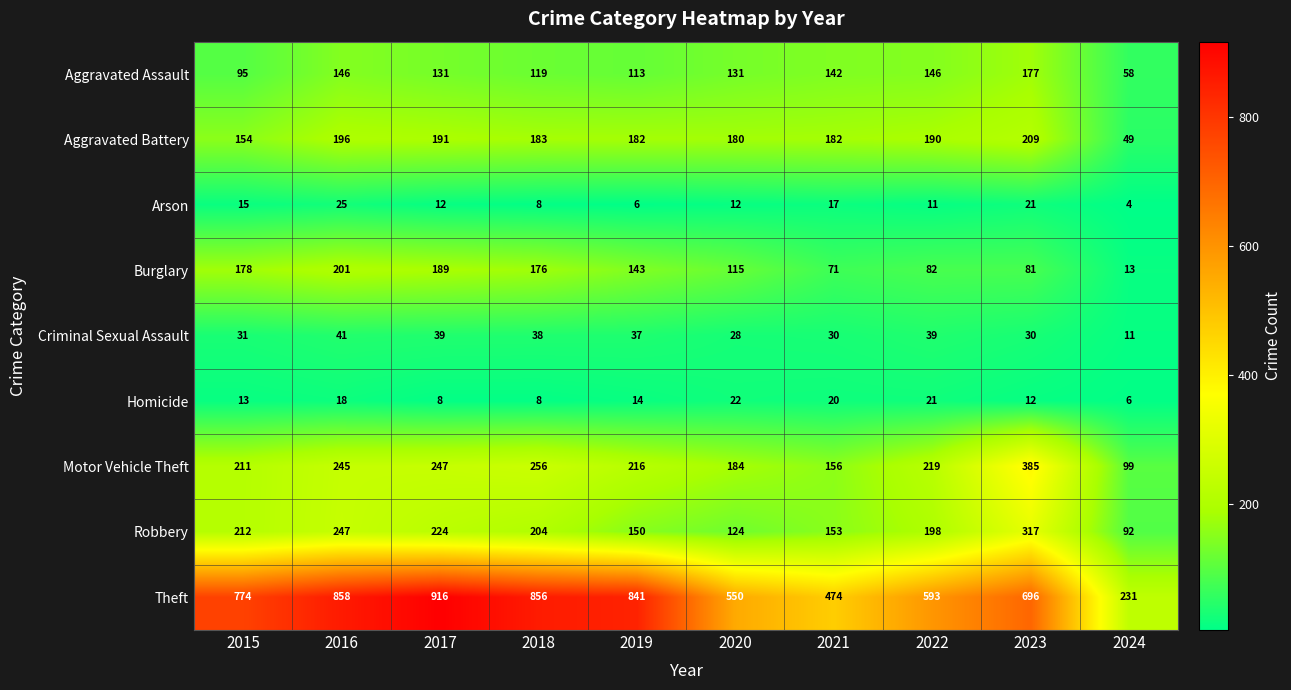

Which series changed the most between 2020 and 2023?

Motor Vehicle Theft